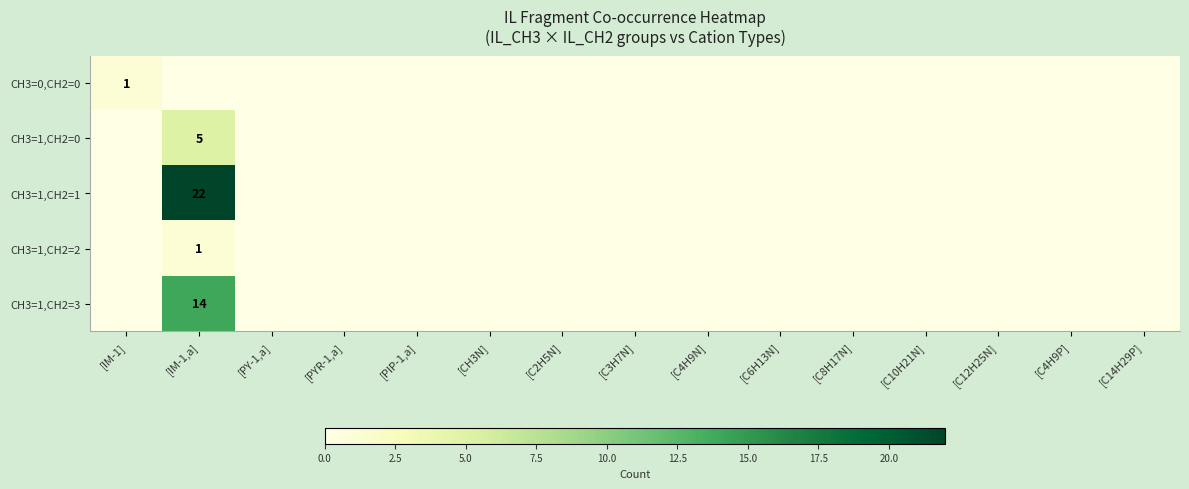

At how many categories does at least one series exceed 18?

1